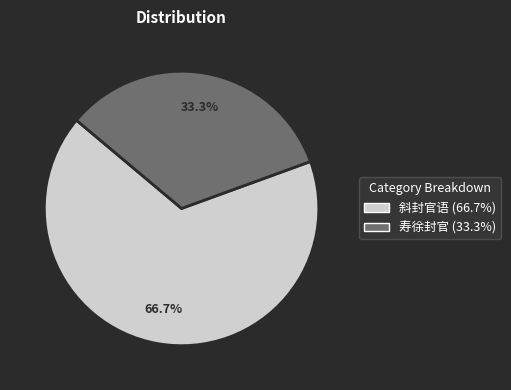

To the nearest percent, what is the average slice percentage?

50%